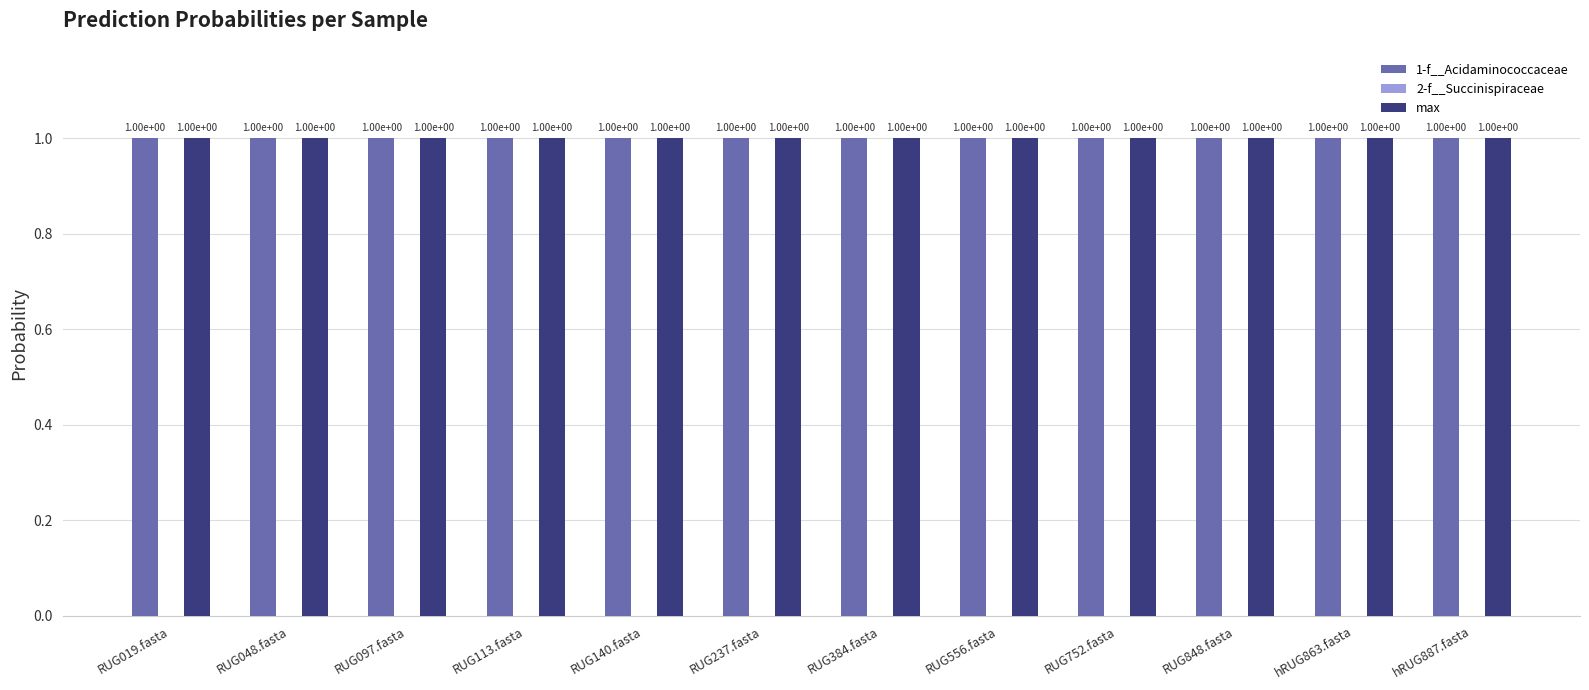

The 1-f__Acidaminococcaceae series shows 1.0 at RUG237.fasta. True or false?

True